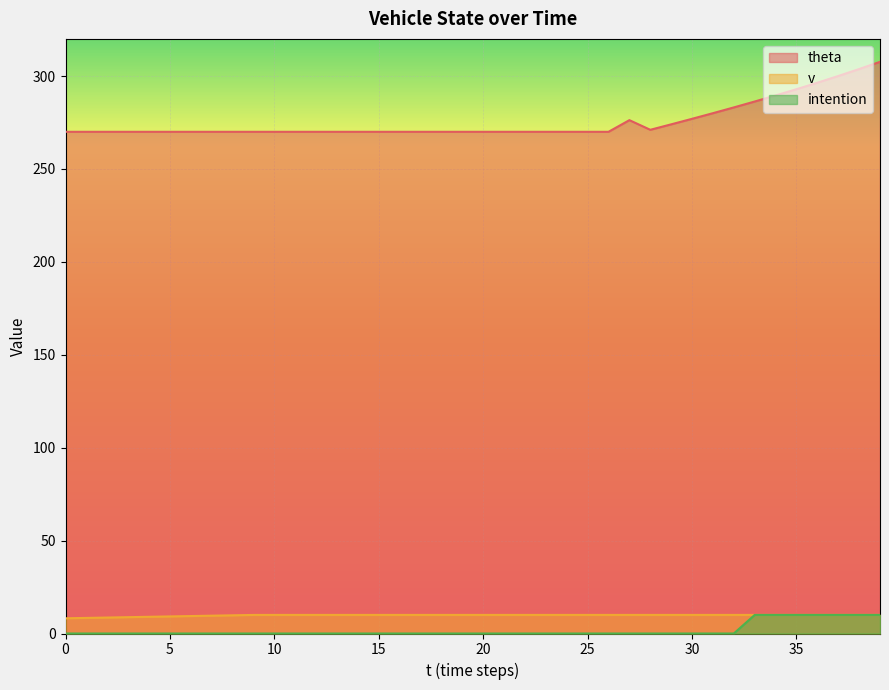

Which series has the largest range (max minus min)?

theta